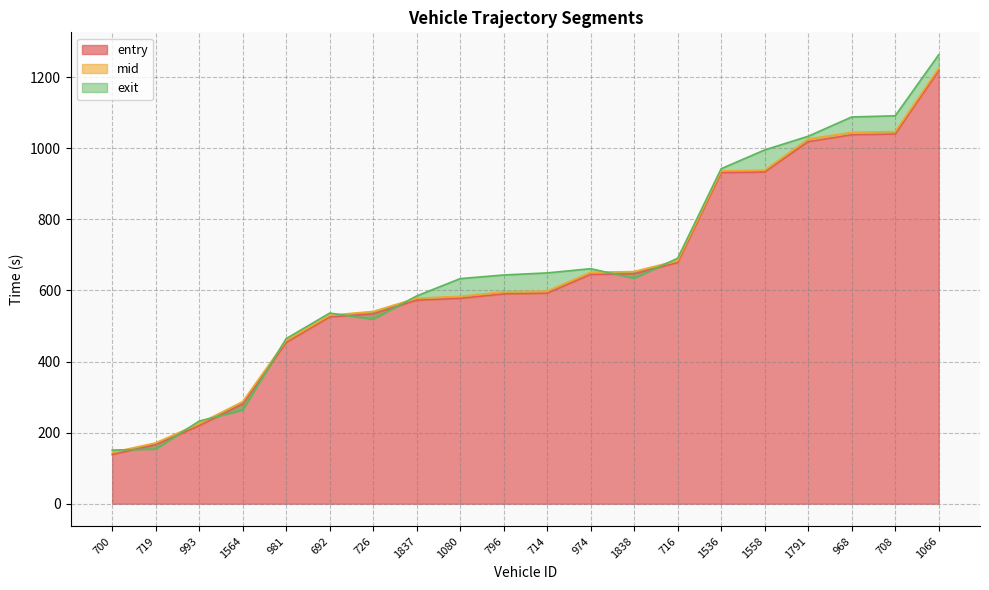

How many times do mid and exit cross each other?

8